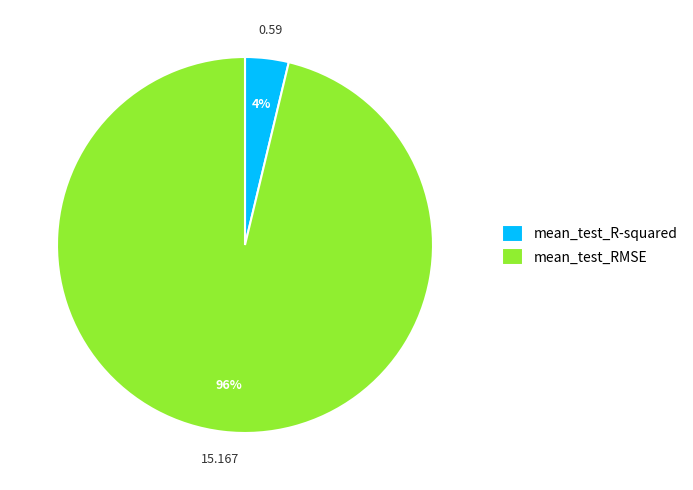

True or false: mean_test_RMSE accounts for 88% of the total.

False